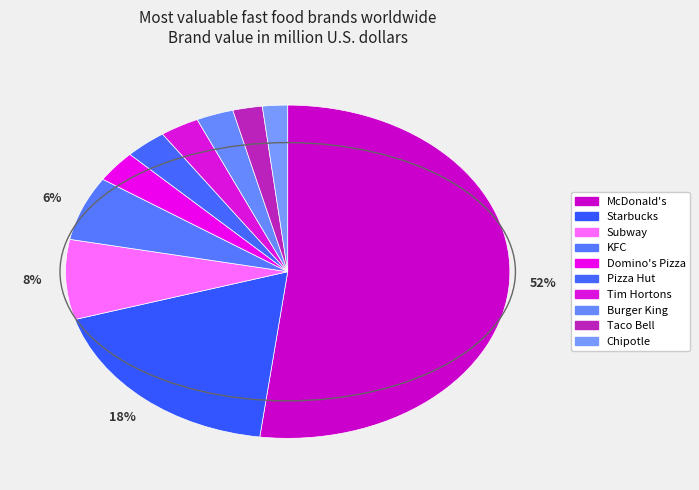

Is Subway the majority of the pie?

No